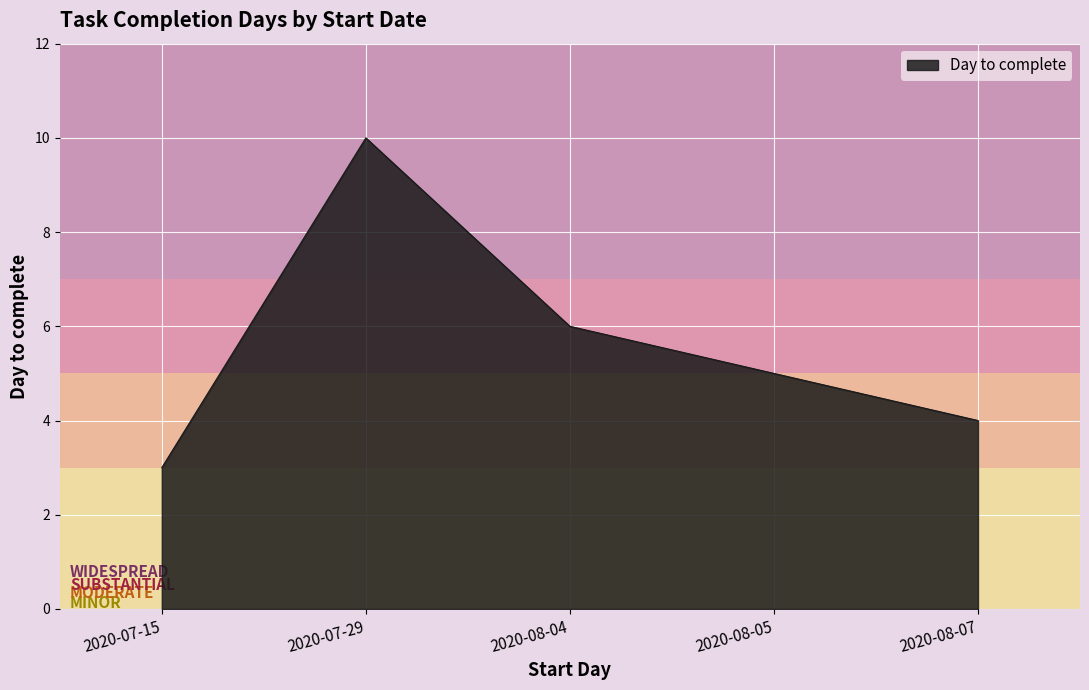

What is the ratio of the value at 2020-08-05 to the value at 2020-07-29?

0.5